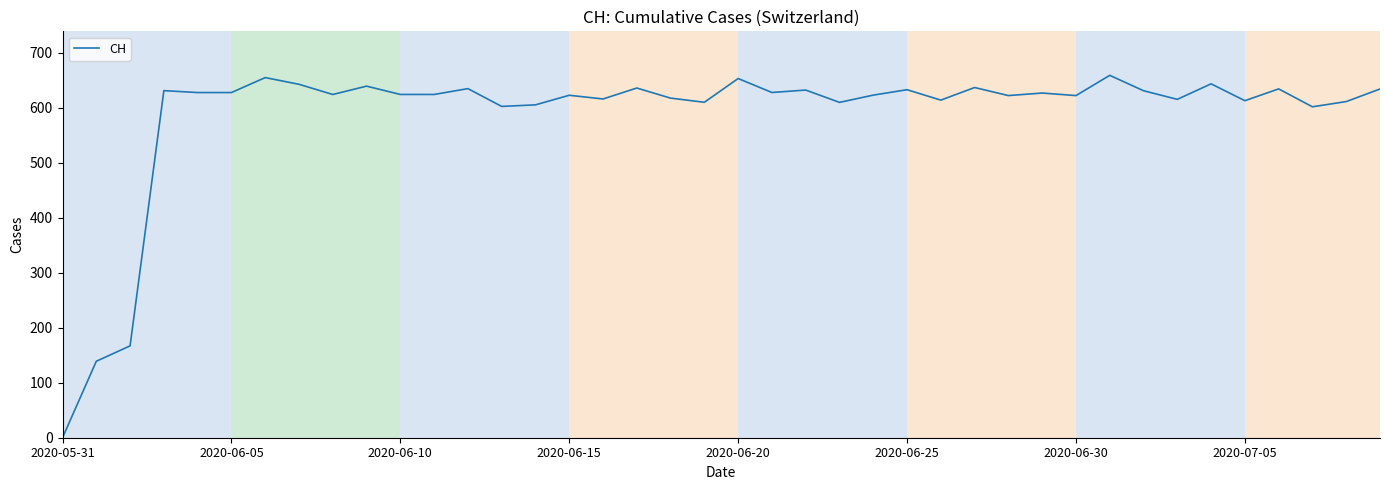

What is the greatest value displayed?

658.8